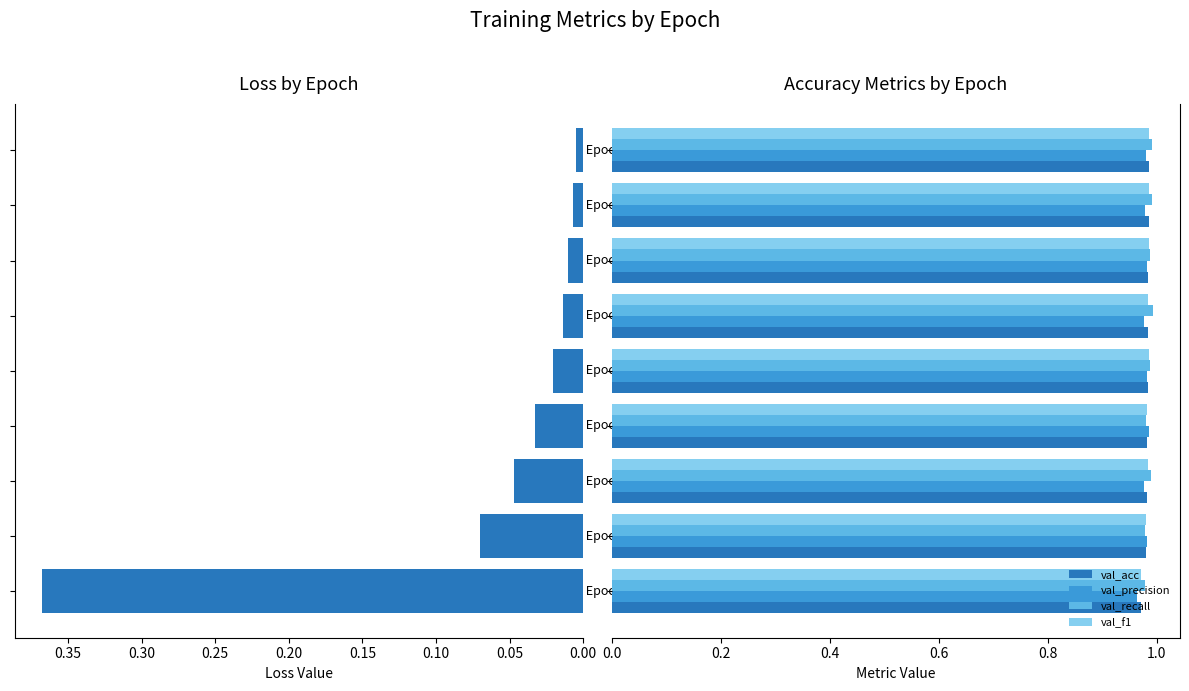

Rank the series by their maximum value, from lowest to highest.

train_loss, val_precision, val_acc, val_f1, val_recall